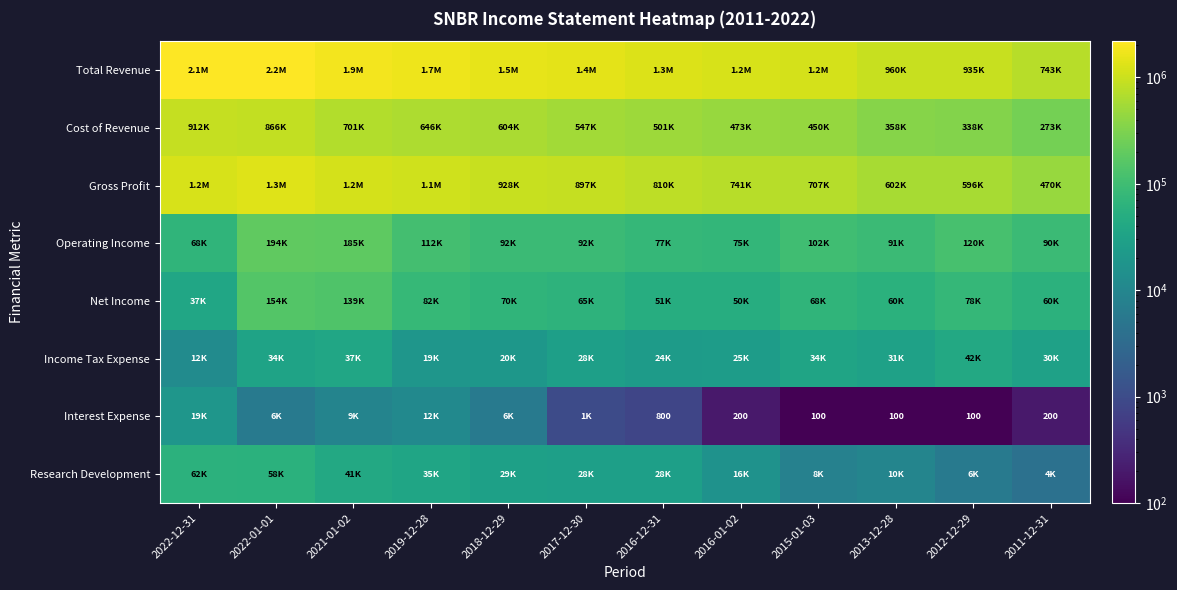

What is the smallest value displayed?

100